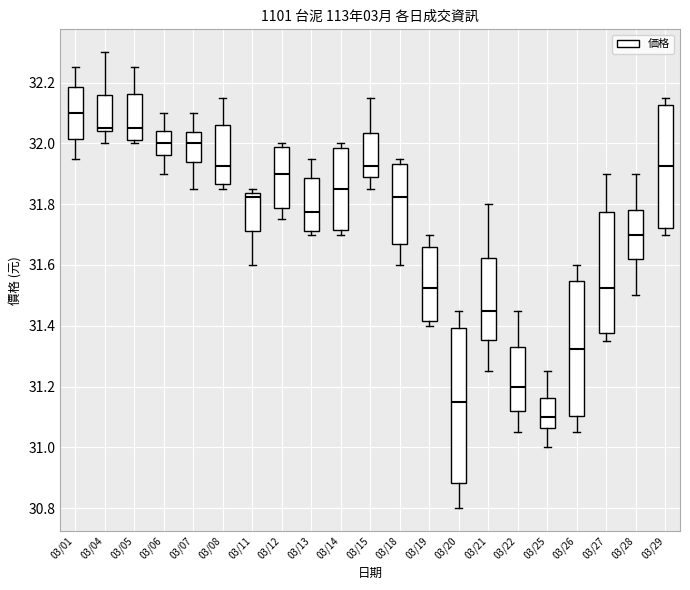

Where does the median line of the box for 03/13 sit on the y-axis? The values are not printed on the chart, so give them approximately, as read against the axis.

31.78